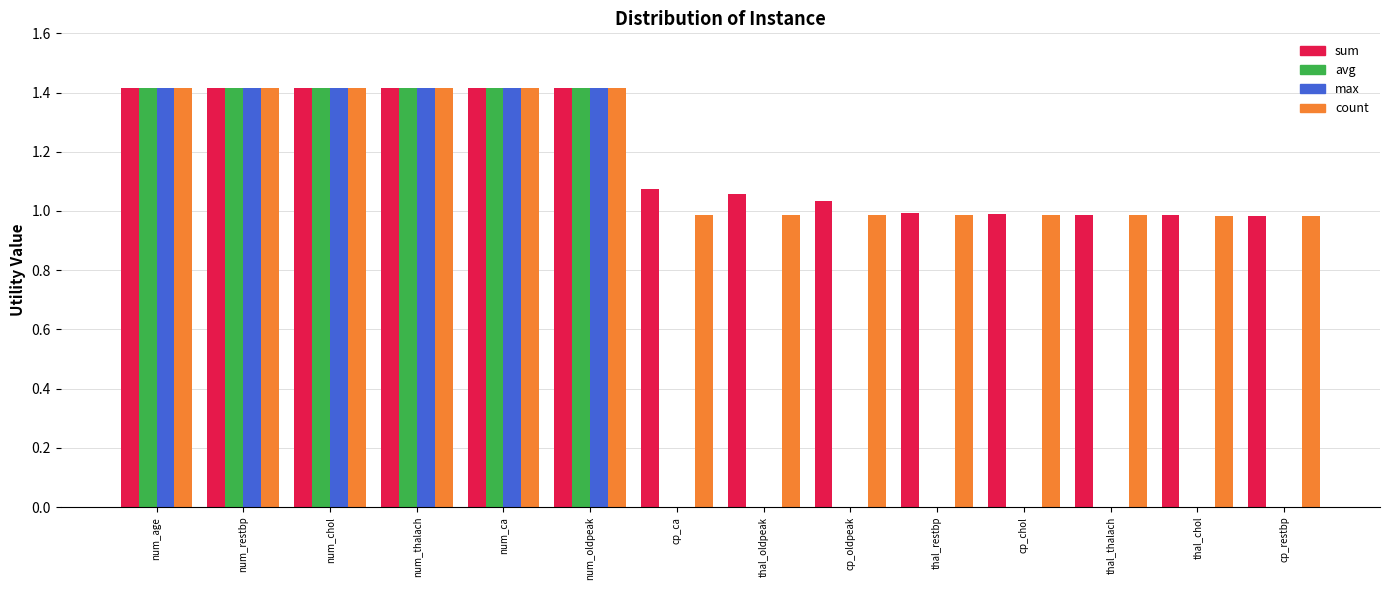

What is the maximum value for count?

1.4